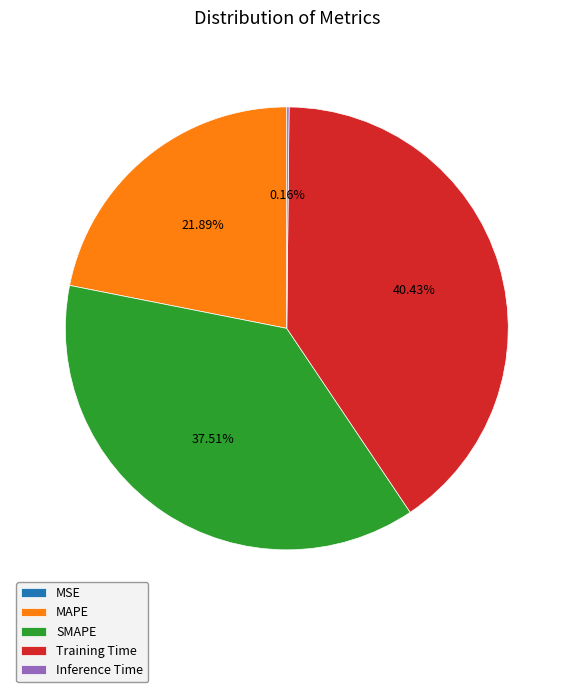

Which has a higher value, MAPE or Training Time?

Training Time